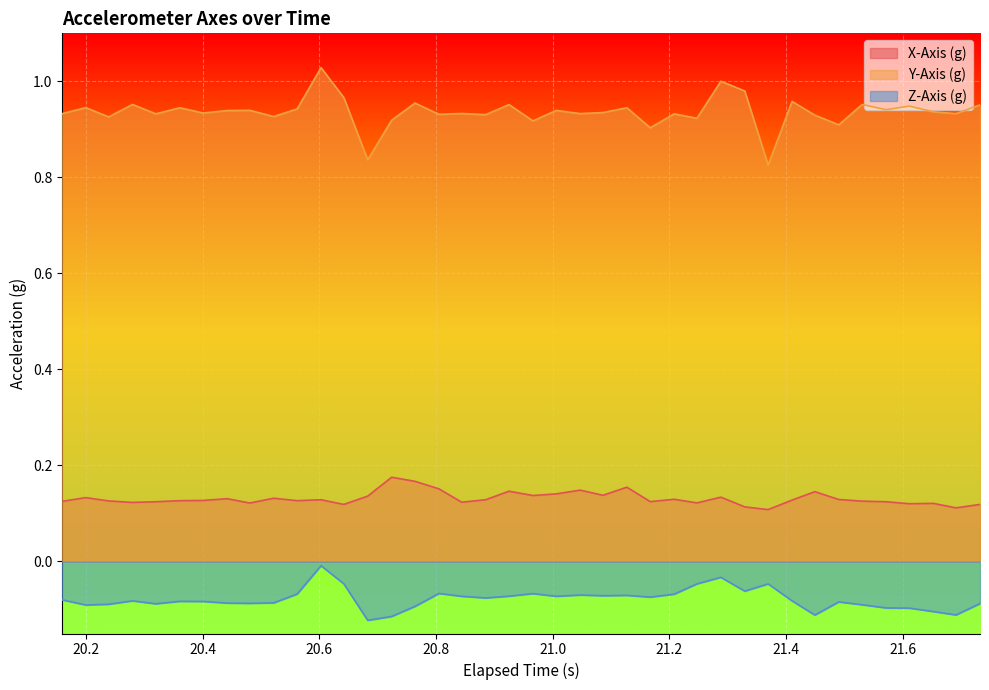

Rank the series by their maximum value, from highest to lowest.

Y-Axis (g), X-Axis (g), Z-Axis (g)